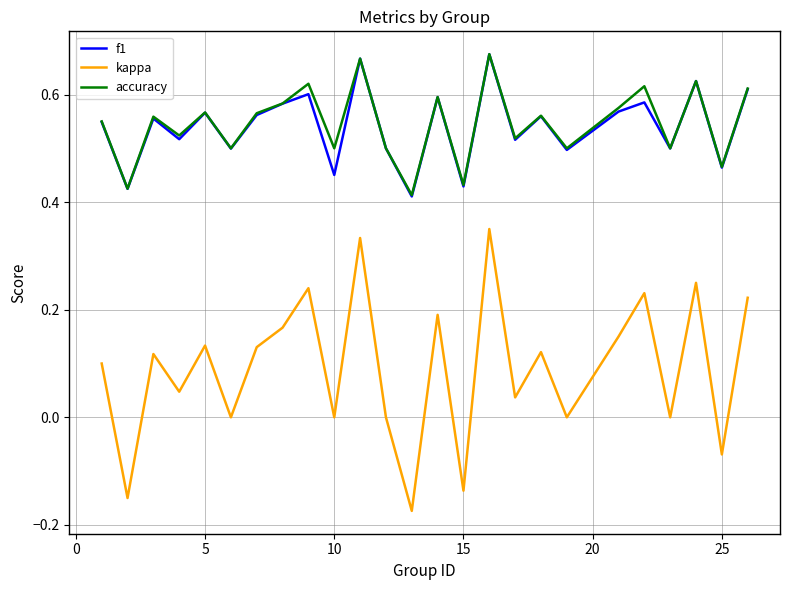

True or false: kappa and f1 cross at least once.

False